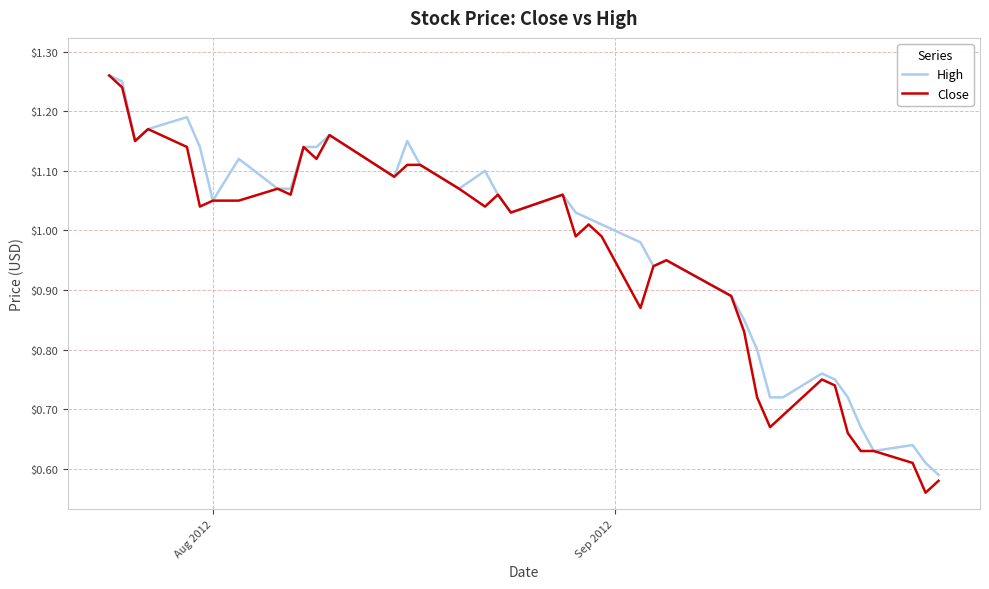

Which series has the largest range (max minus min)?

Close